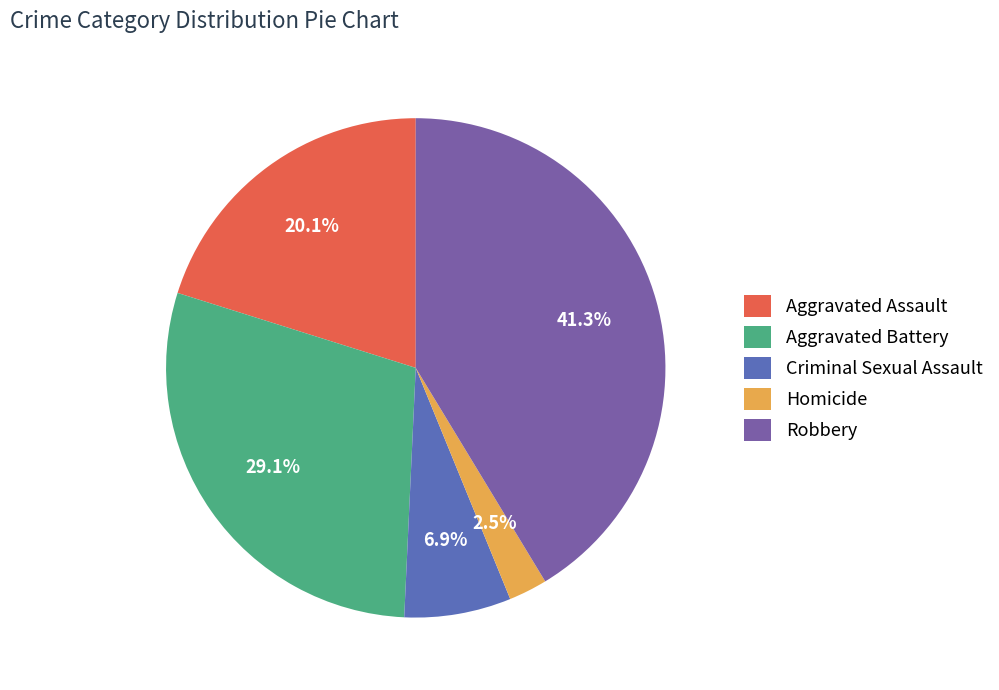

Which has a higher value, Criminal Sexual Assault or Robbery?

Robbery